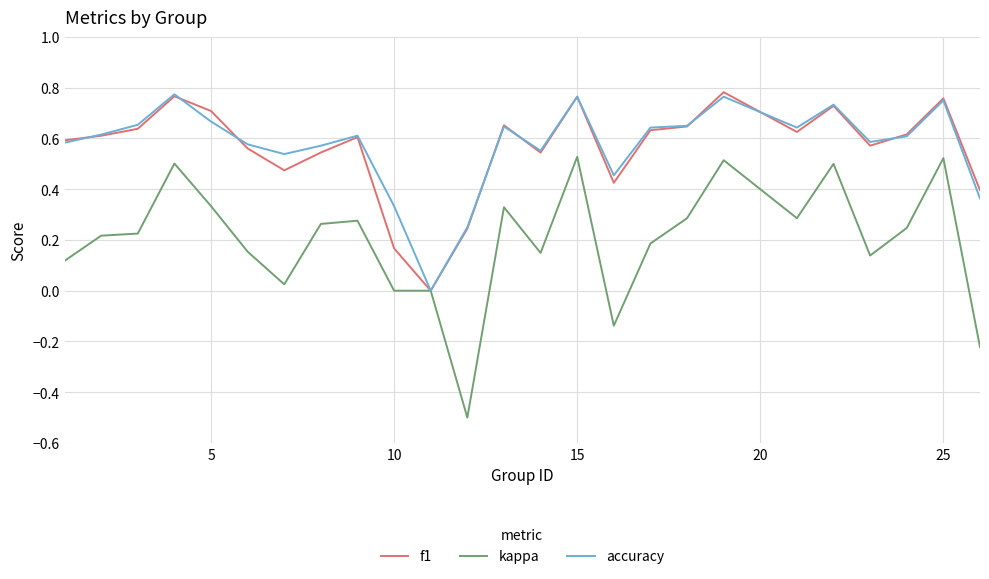

What is the minimum value shown in the chart?

-0.5